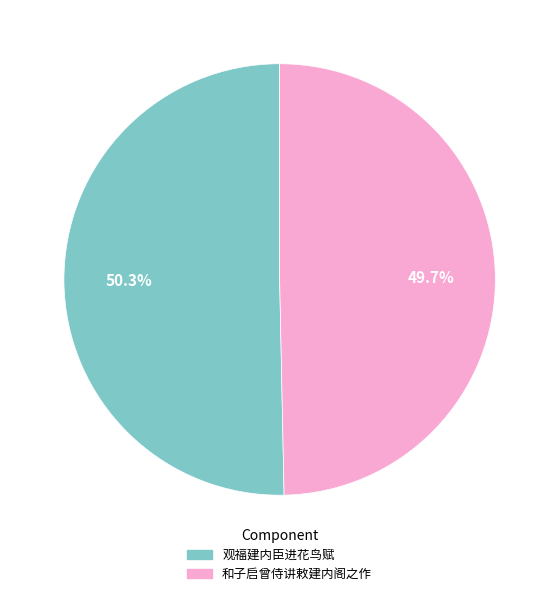

What is the smallest slice in the pie chart?

和子启曾侍讲敕建内阁之作